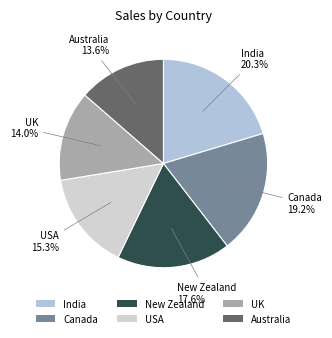

To the nearest percent, what portion does New Zealand represent?

18%